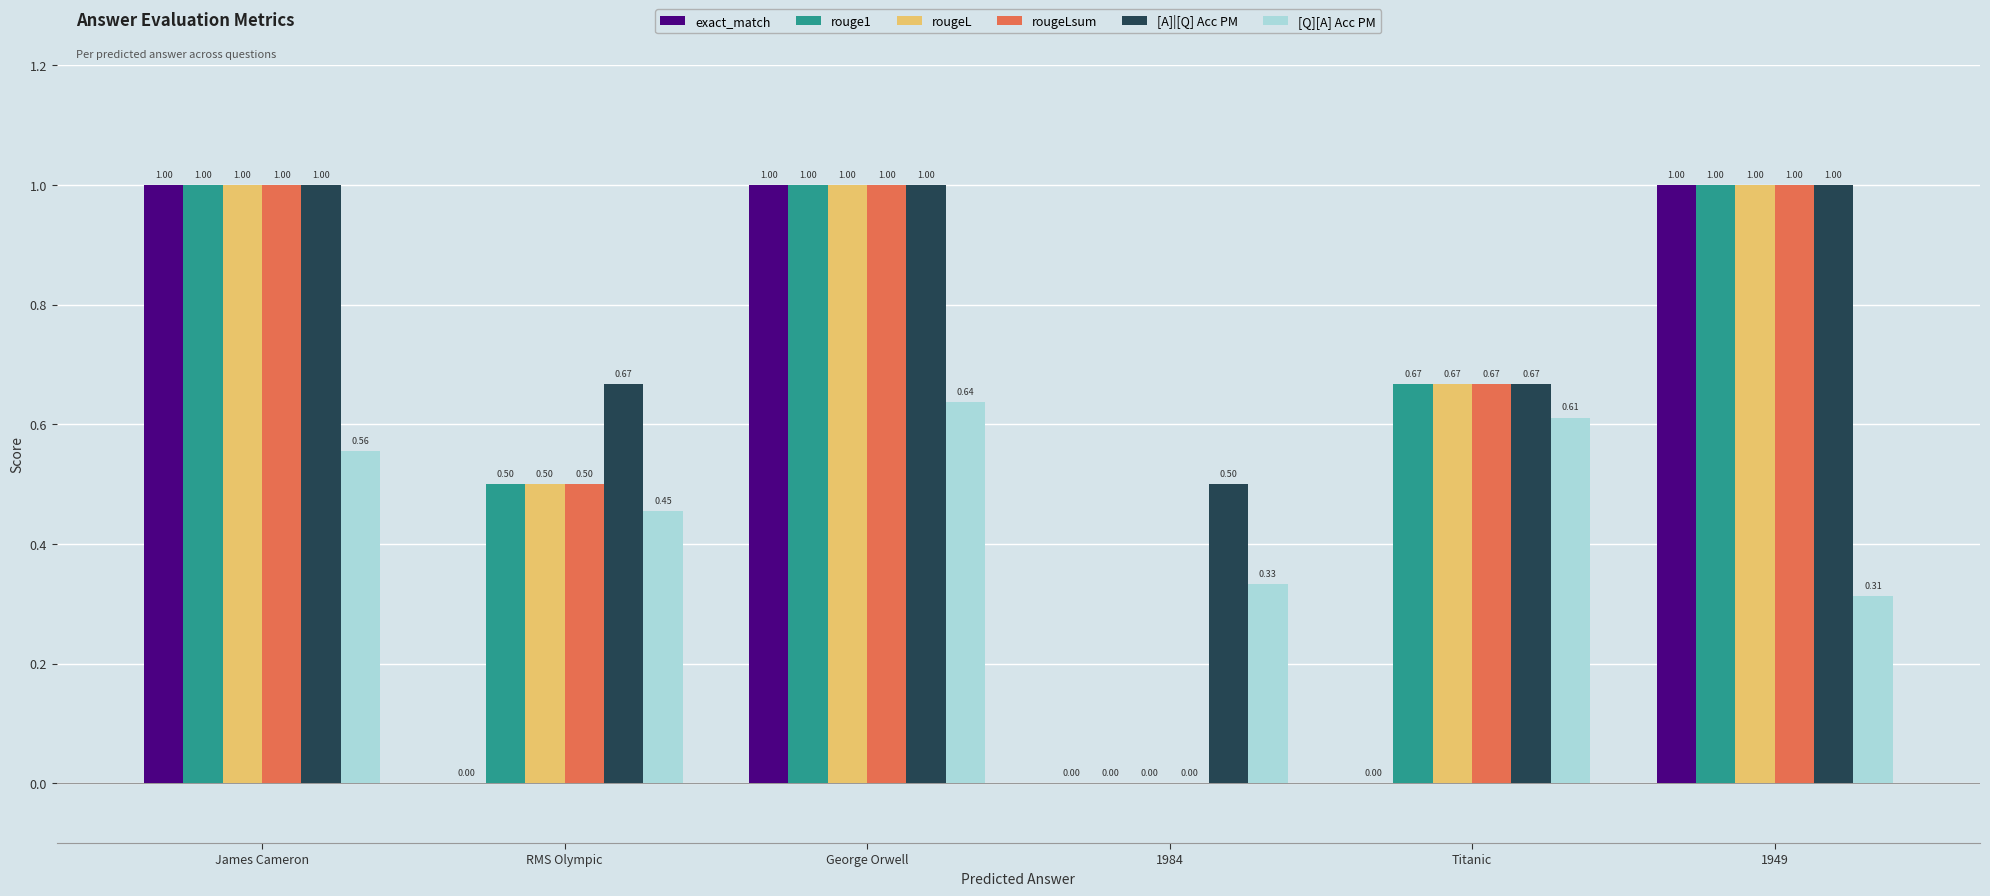

The rougeLsum series shows 0.2 at George Orwell. True or false?

False